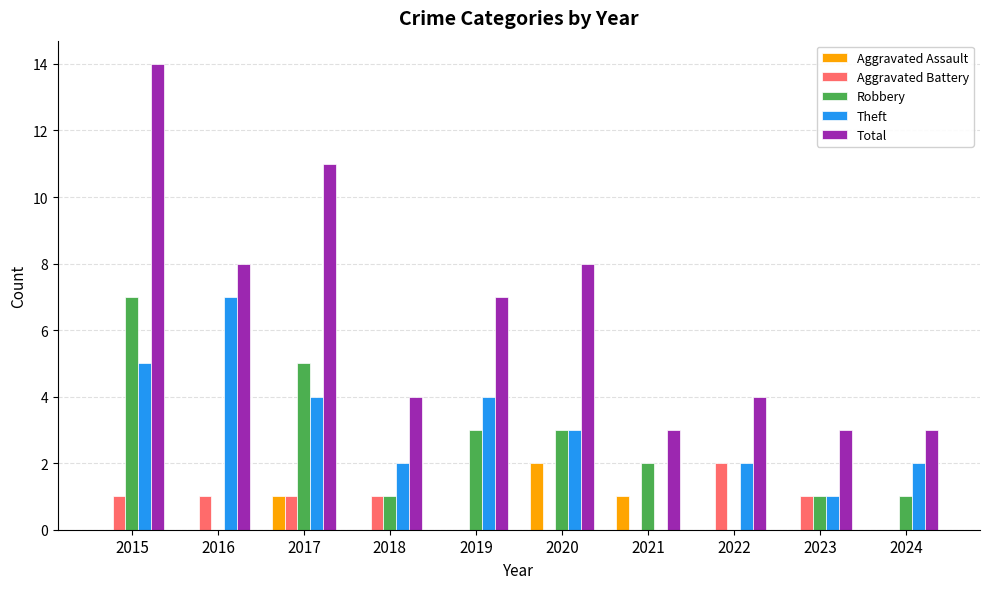

What is the difference between the Aggravated Assault values at 2016 and 2021?

1